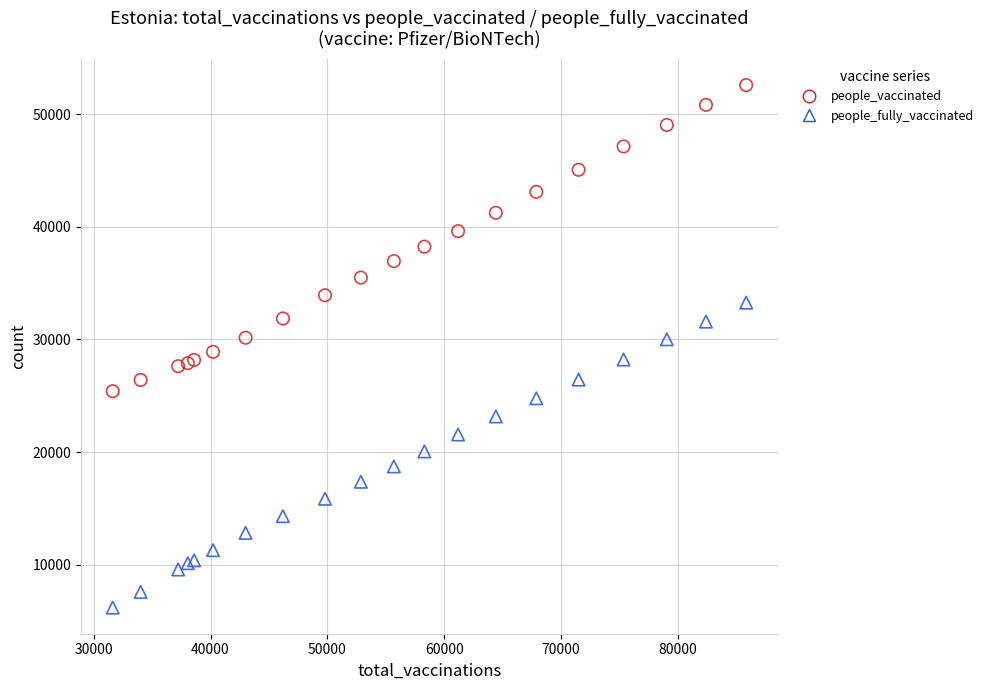

Which series contains the lowest Y value?

people_fully_vaccinated